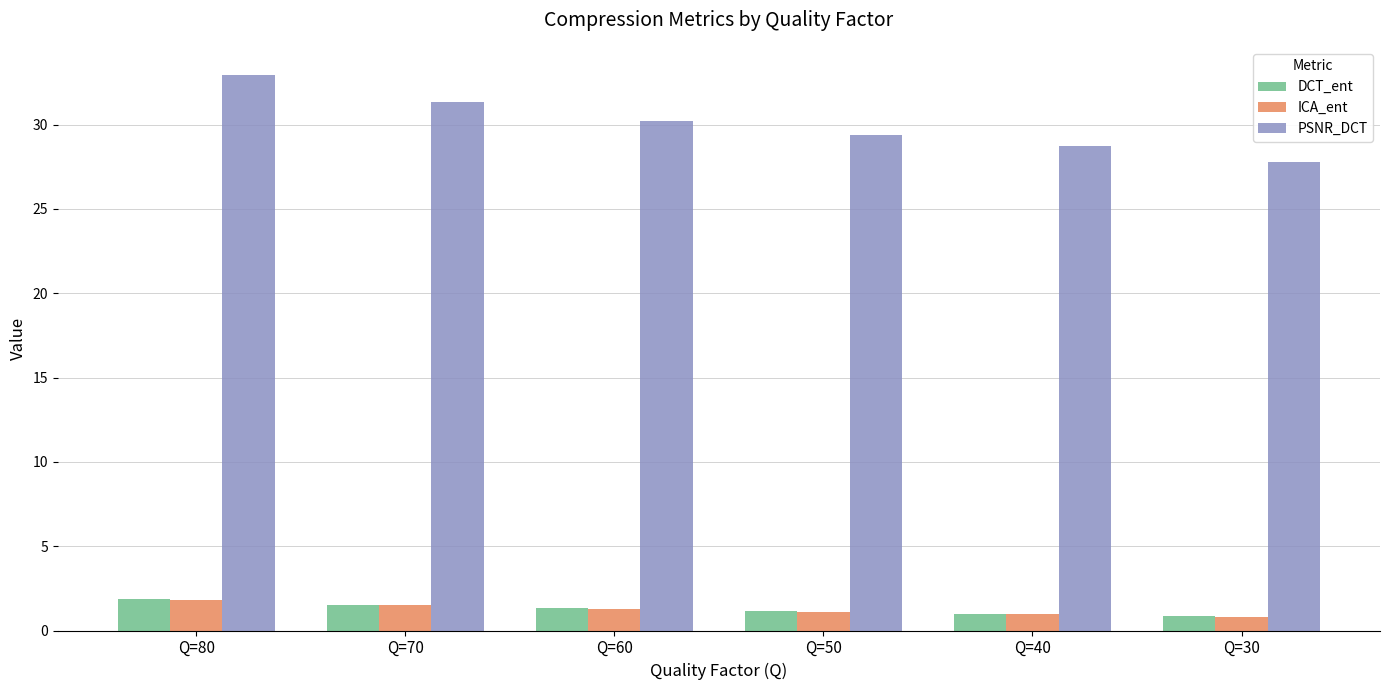

What is the minimum value shown in the chart?

0.8